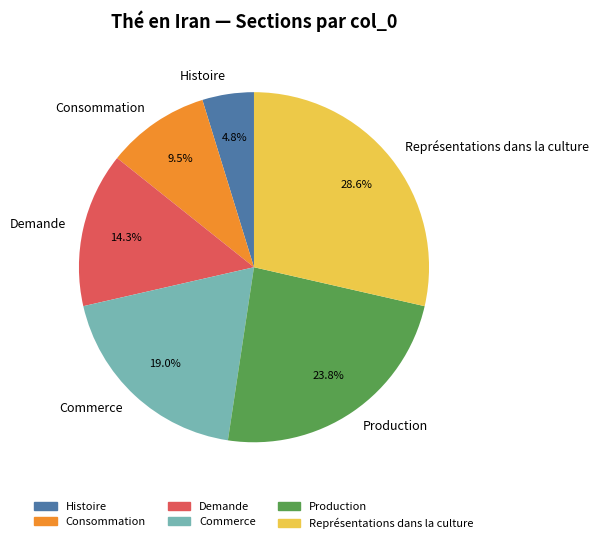

What percentage is NOT represented by Production?

76.2%